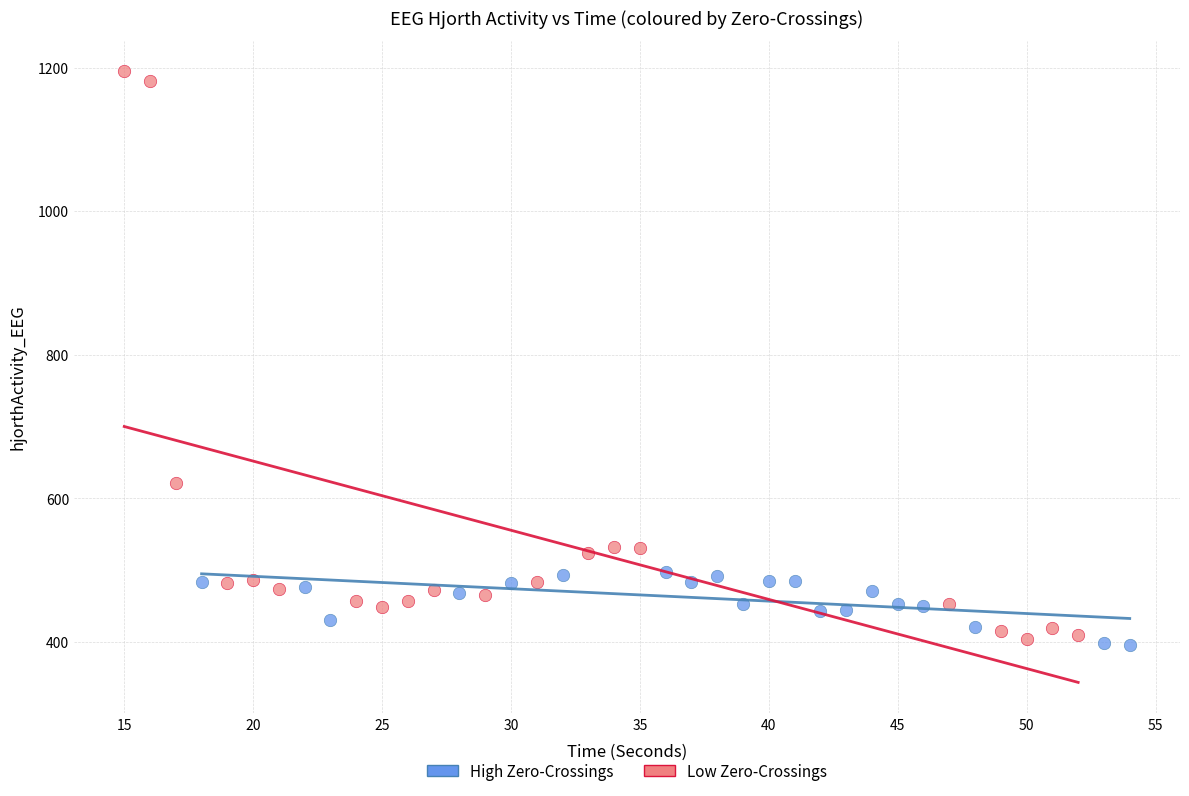

Which series has the widest spread of Y values?

Low Zero-Crossings